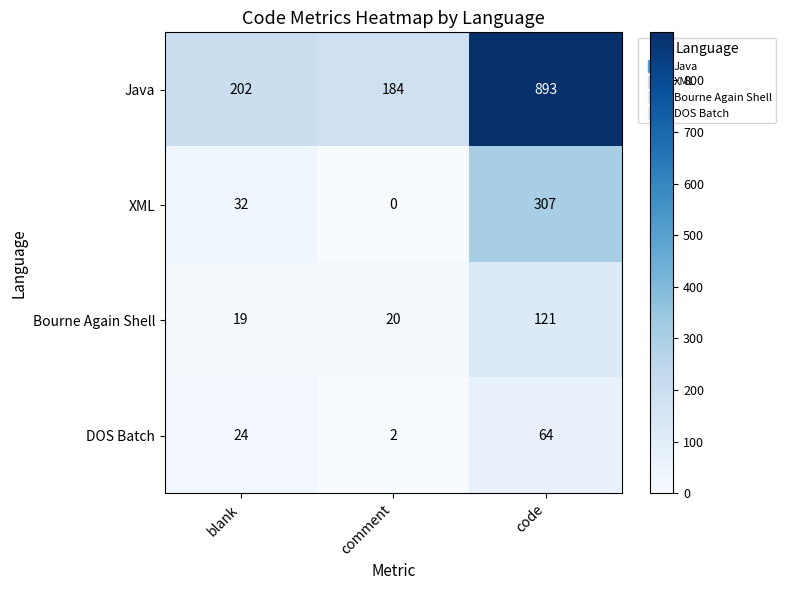

Which series has the largest total across all categories?

Java